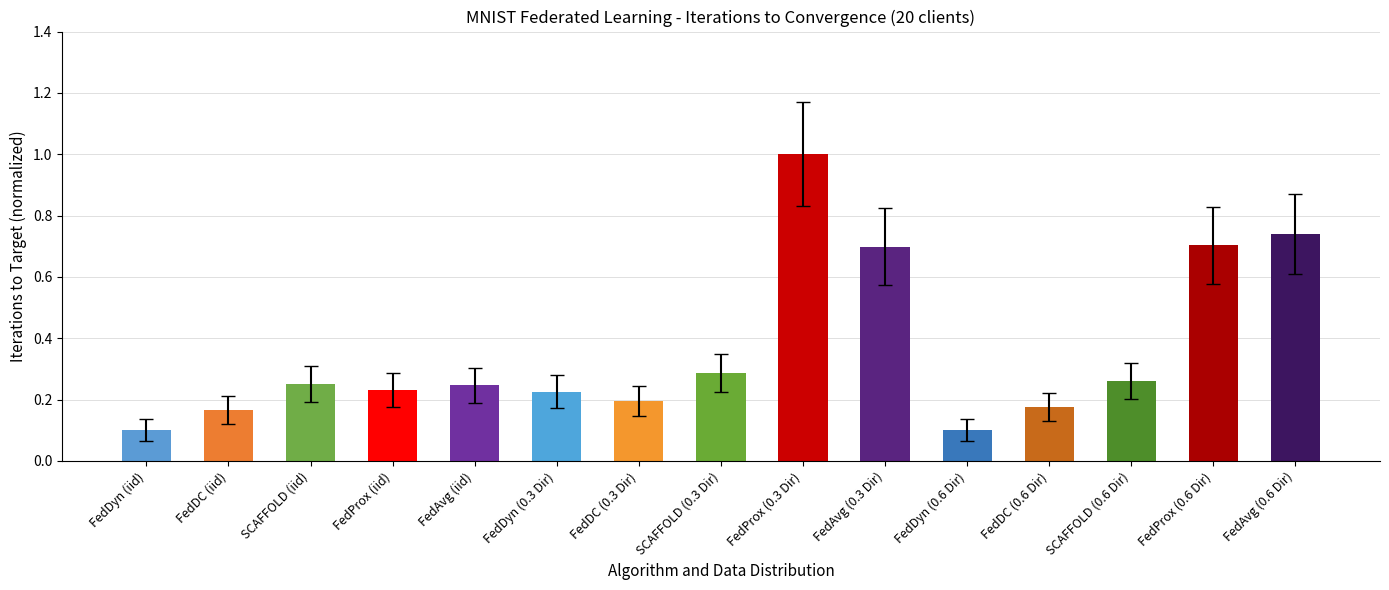

What position from the right is FedDC (0.3 Dir)?

9